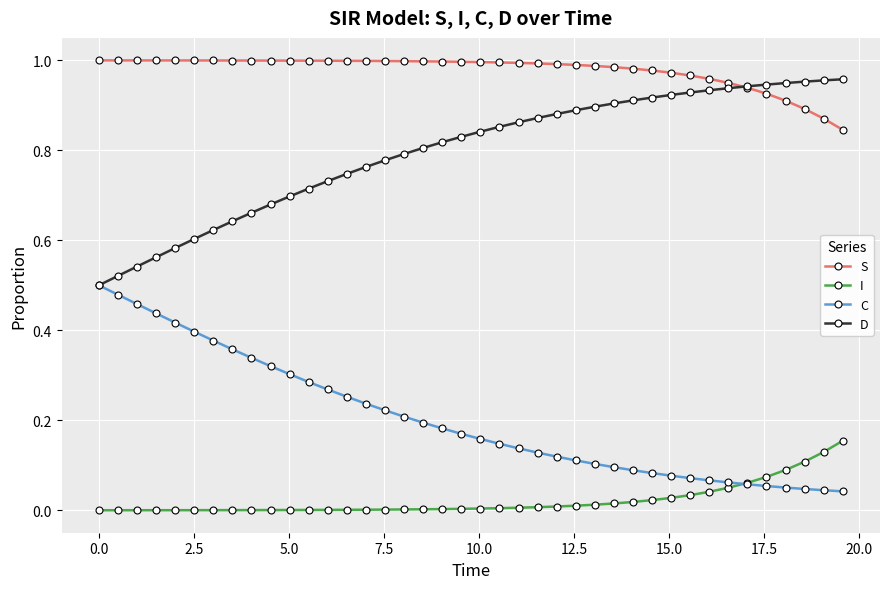

True or false: I and D cross at least once.

False